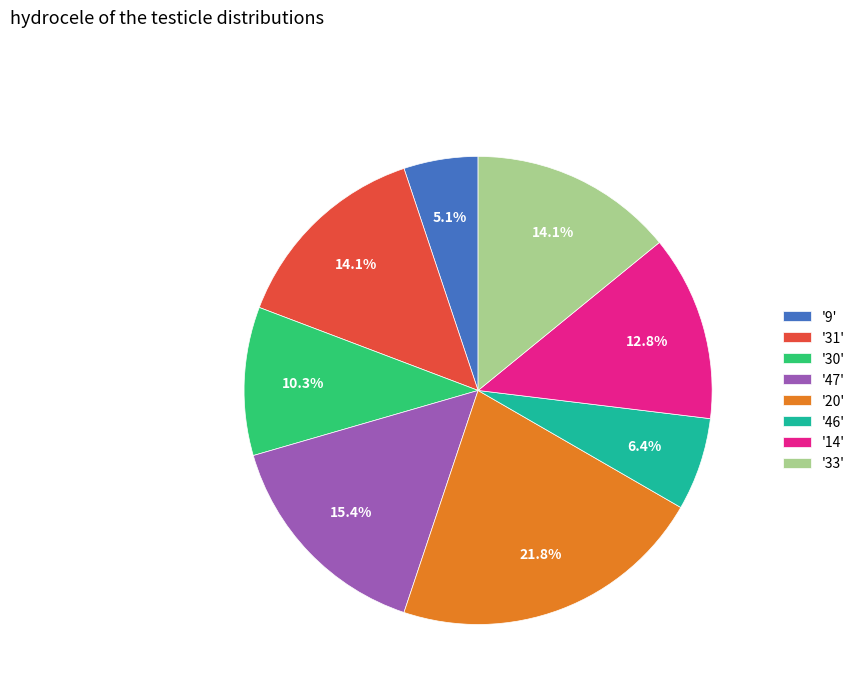

Combined, what portion of the pie is '9' and '31'?

19.2%